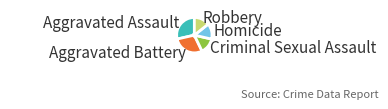

Is the sum of Criminal Sexual Assault and Aggravated Assault greater than half?

No